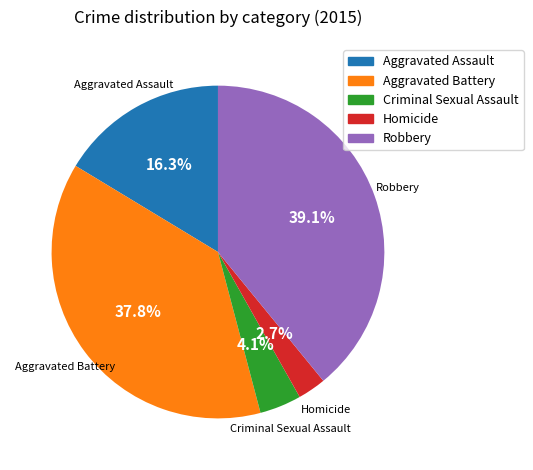

Does Robbery account for over 50% of the chart?

No